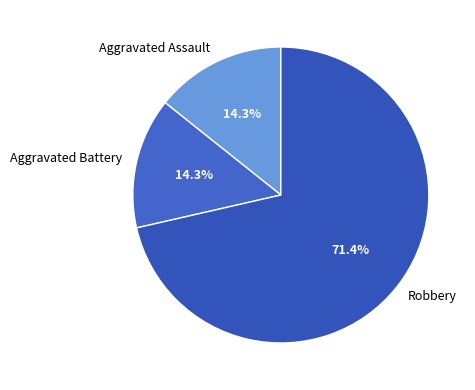

What percentage is NOT represented by Robbery?

28.6%